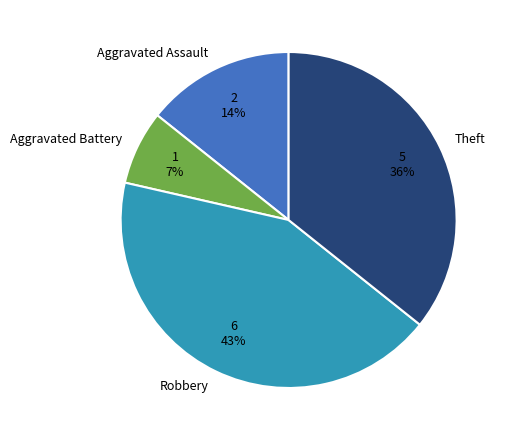

Which has a higher value, Aggravated Assault or Aggravated Battery?

Aggravated Assault